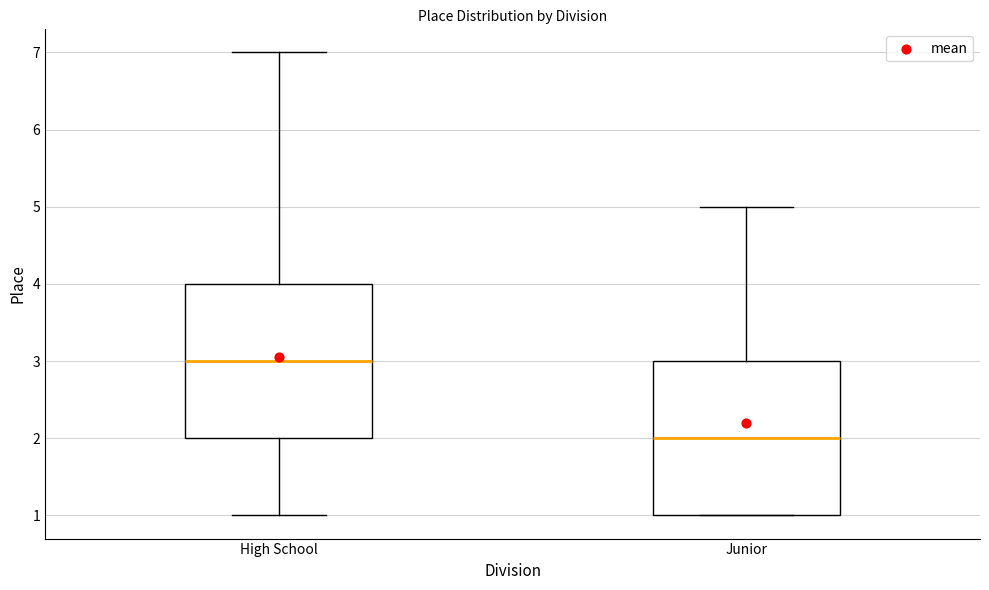

Reading left to right, read every box against the y-axis: the position of its median line, the range the box covers, and the ends of its whiskers. The values are not printed on the chart, so give them approximately, as read against the axis.

High School: median 3, box 2 to 4, whiskers 1 to 7
Junior: median 2, box 1 to 3, whiskers 1 to 5